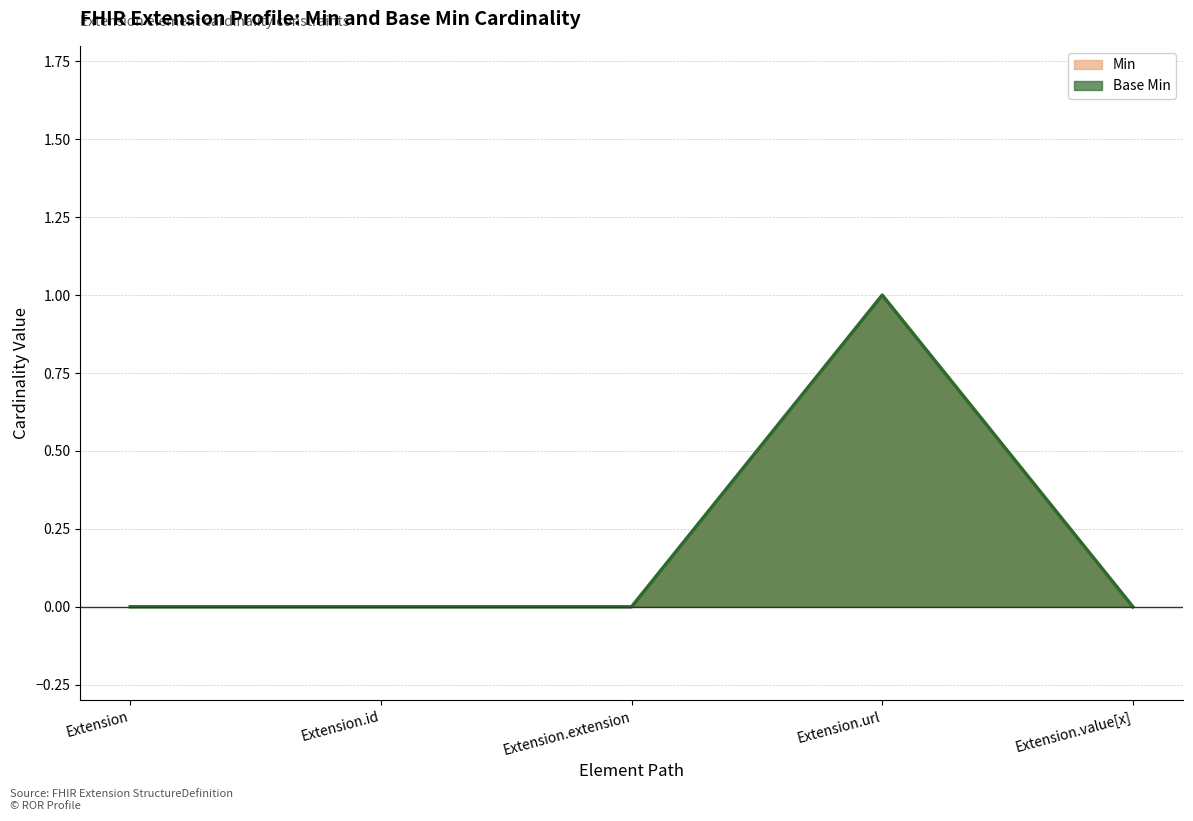

What is the label of the 3rd point from the right?

Extension.extension